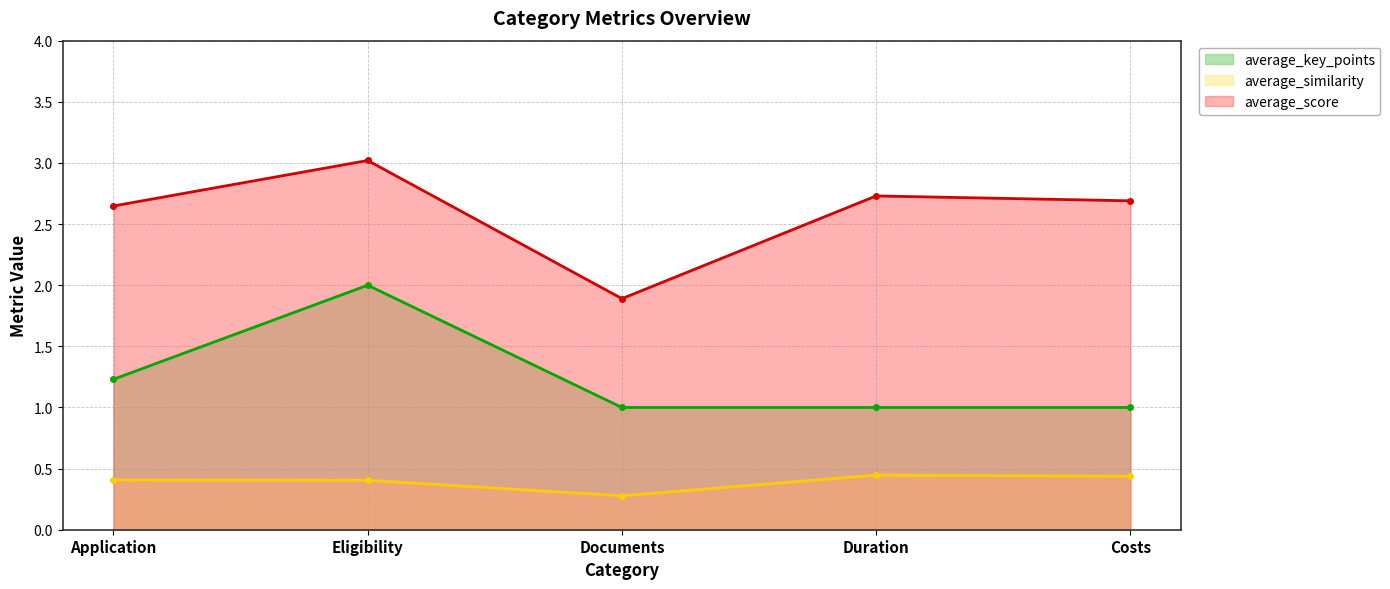

Between Eligibility and Duration, which is larger?

Eligibility